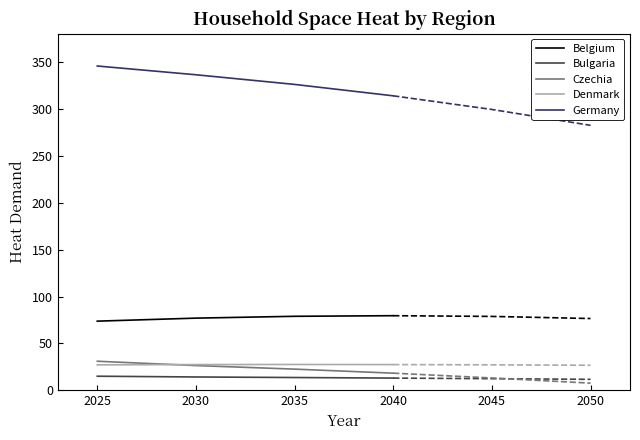

Count the Denmark values in the range 27 to 28.

4